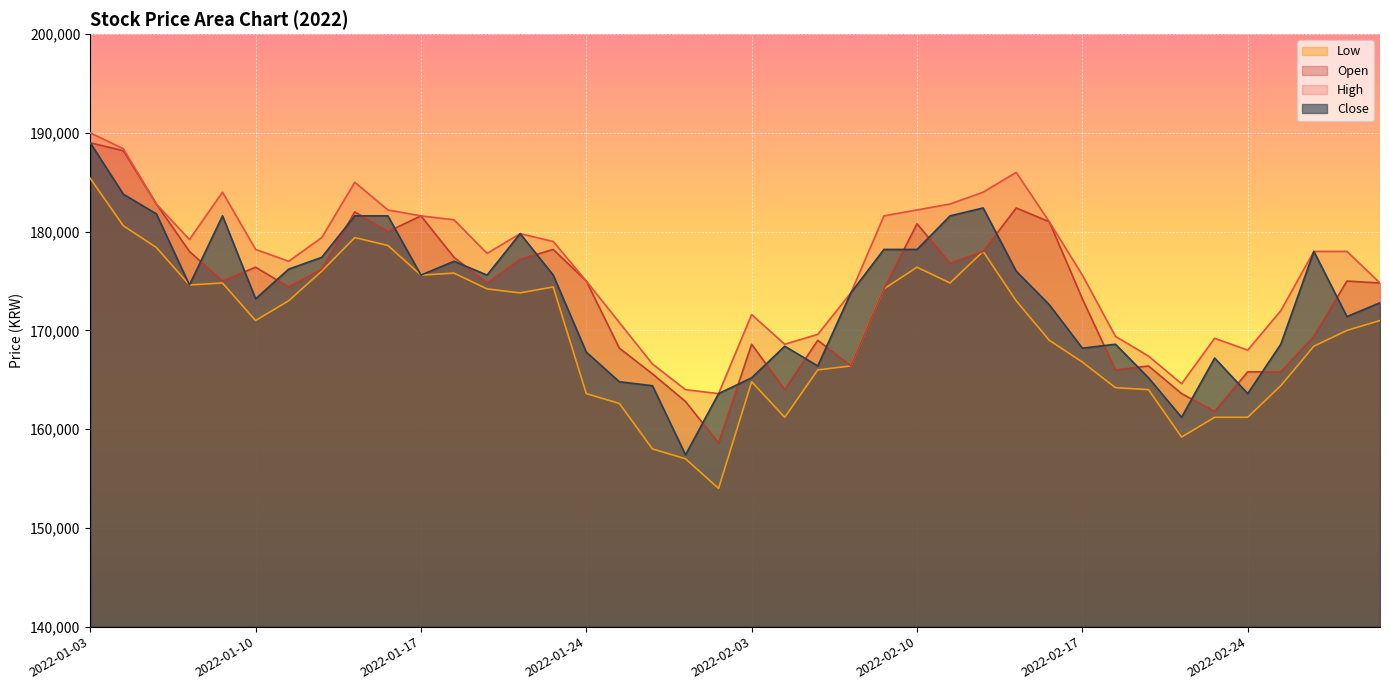

How many data points in Close are less than 174600?

20